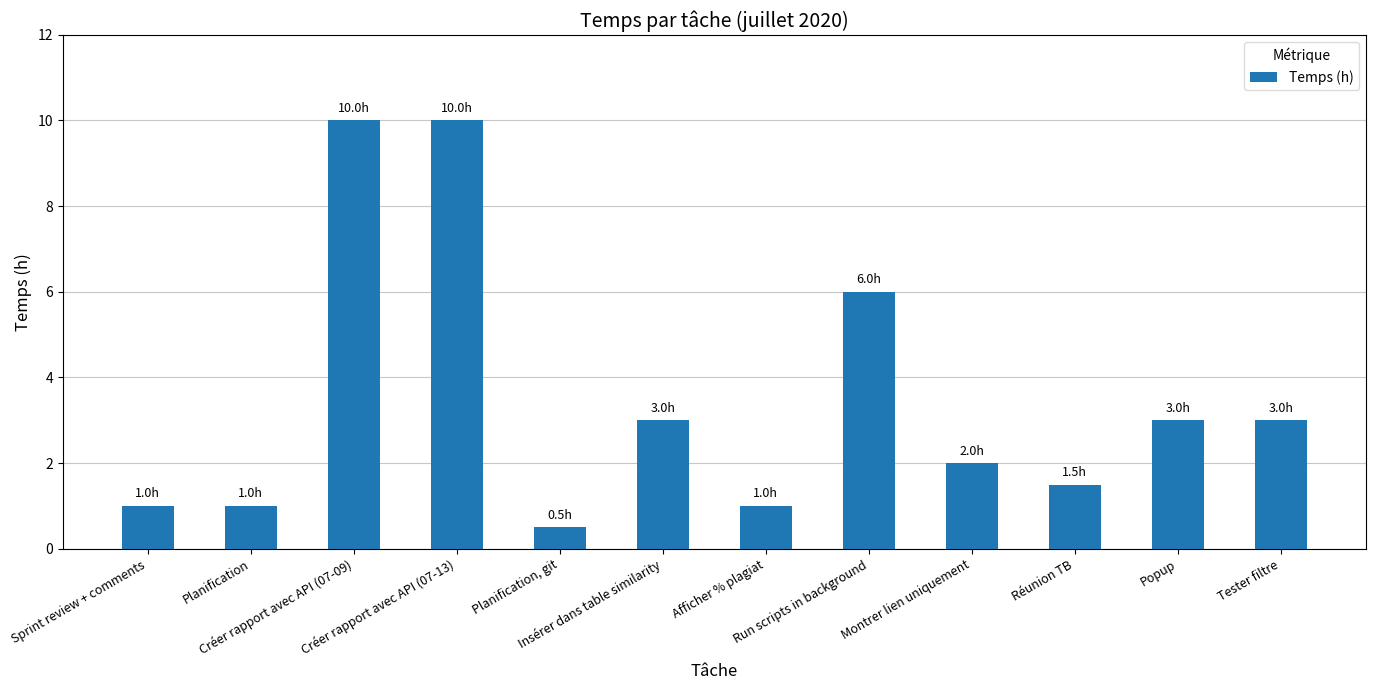

Reading left to right, transcribe all the data shown in this chart.

Sprint review + comments=1.0	Planification=1.0	Créer rapport avec API (07-09)=10.0	Créer rapport avec API (07-13)=10.0	Planification, git=0.5	Insérer dans table similarity=3.0	Afficher % plagiat=1.0	Run scripts in background=6.0	Montrer lien uniquement=2.0	Réunion TB=1.5	Popup=3.0	Tester filtre=3.0